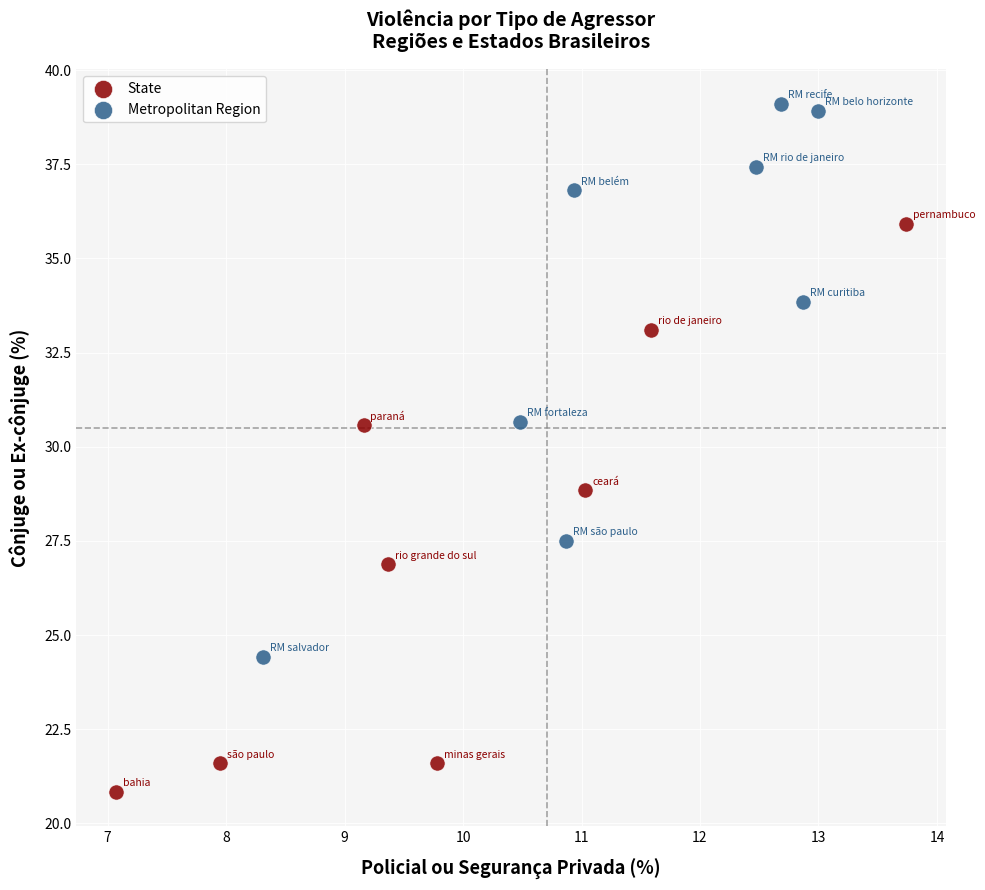

Which series reaches the maximum Y coordinate?

Metropolitan Region